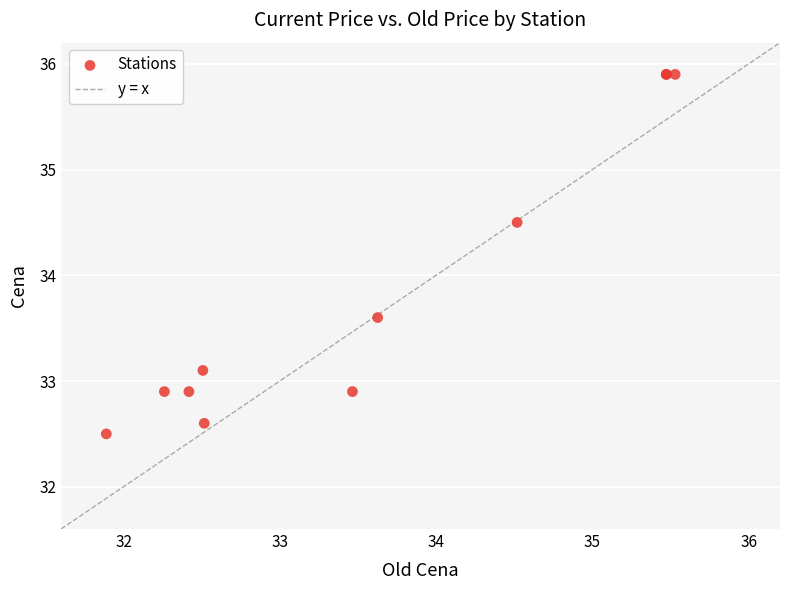

What Y value in the scatter plot is closest to 34?

33.6